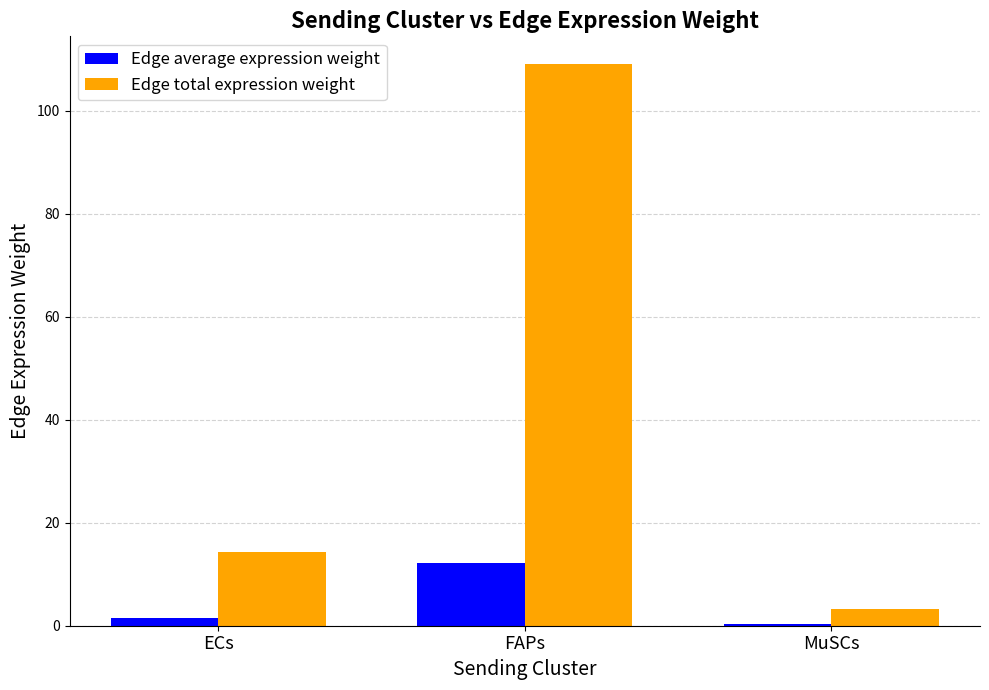

The Edge total expression weight series shows 18.8 at ECs. True or false?

False